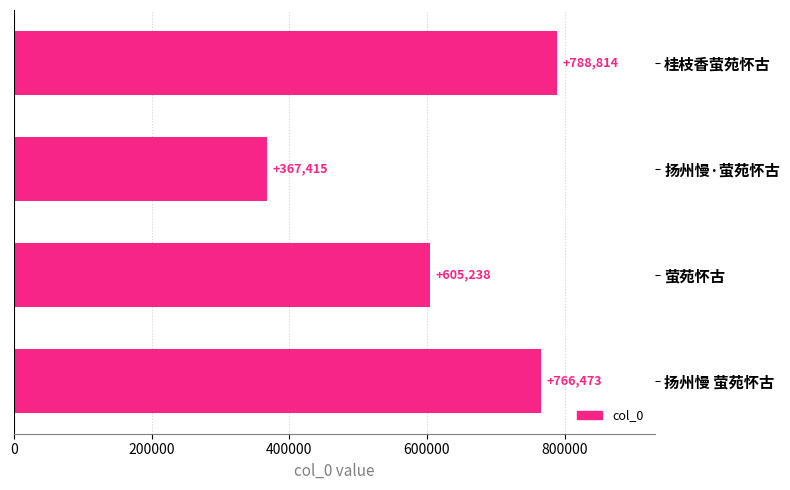

What is the difference between the maximum and minimum values?

421399